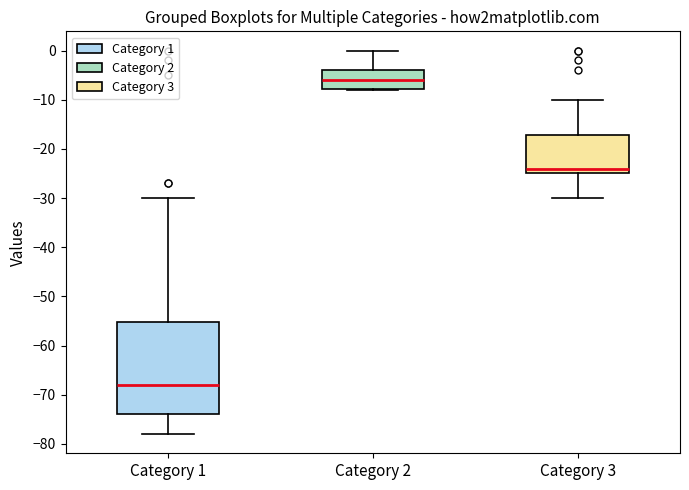

Which box's median line is the highest?

Category 2